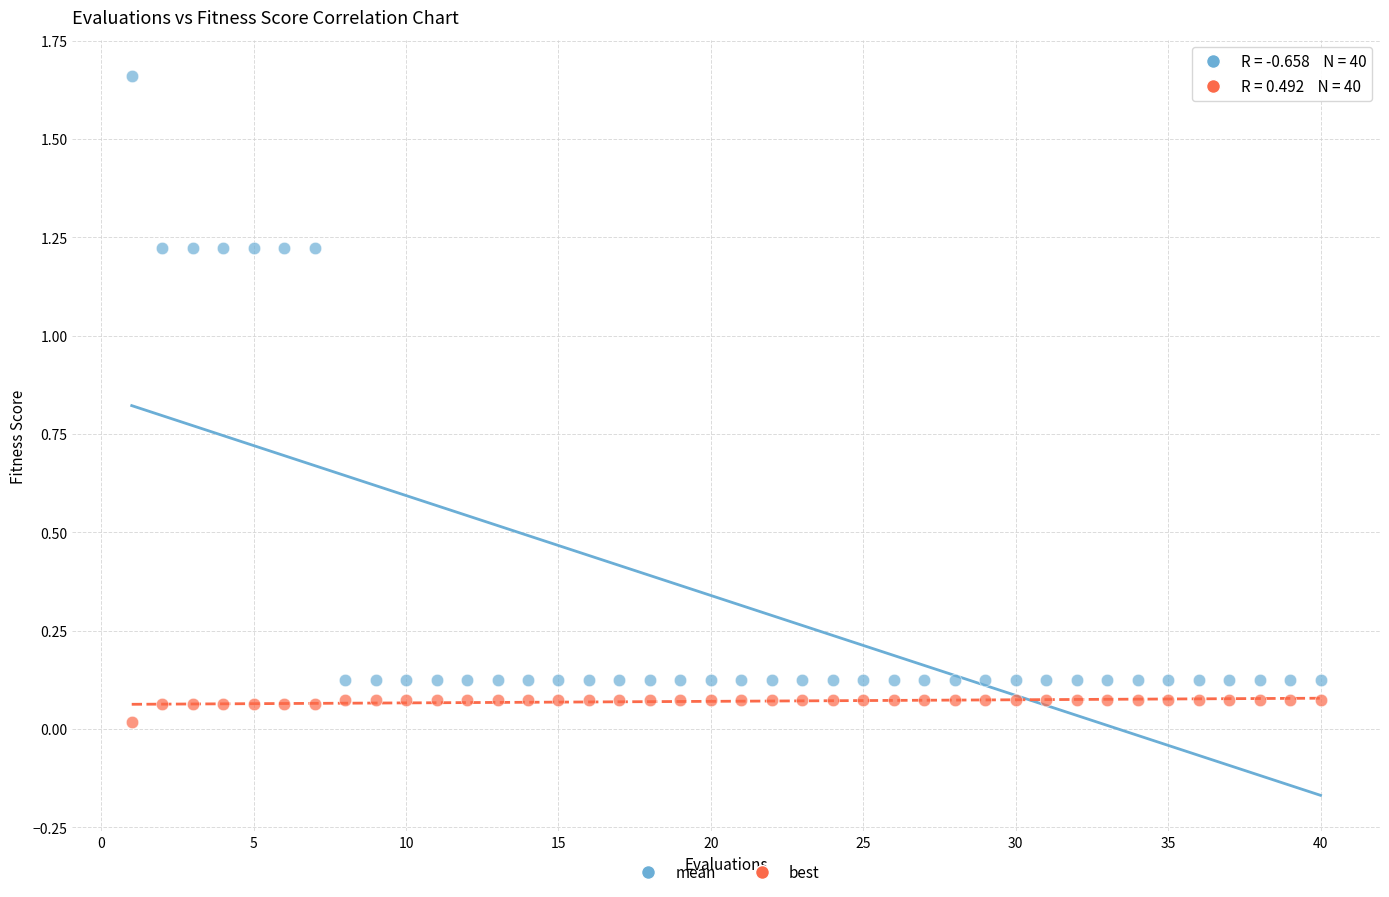

Across all data points, what is the range of X values (max minus min)?

39.0